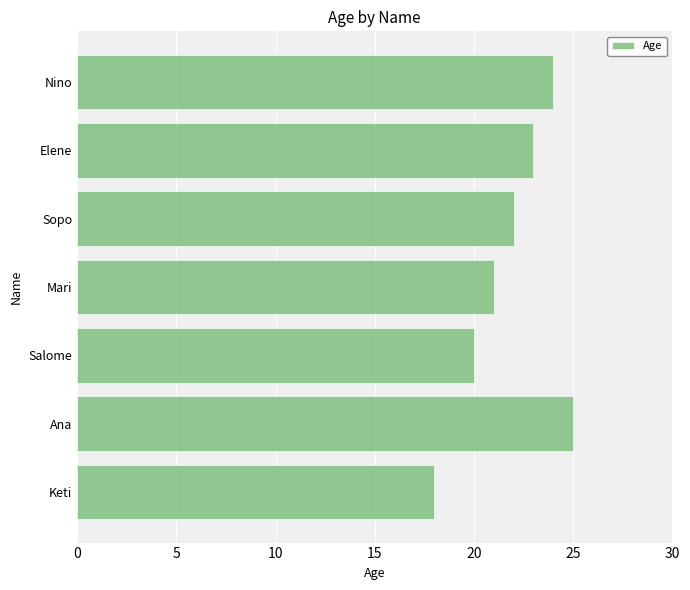

Reading top to bottom, list all the values displayed in this chart.

24	23	22	21	20	25	18